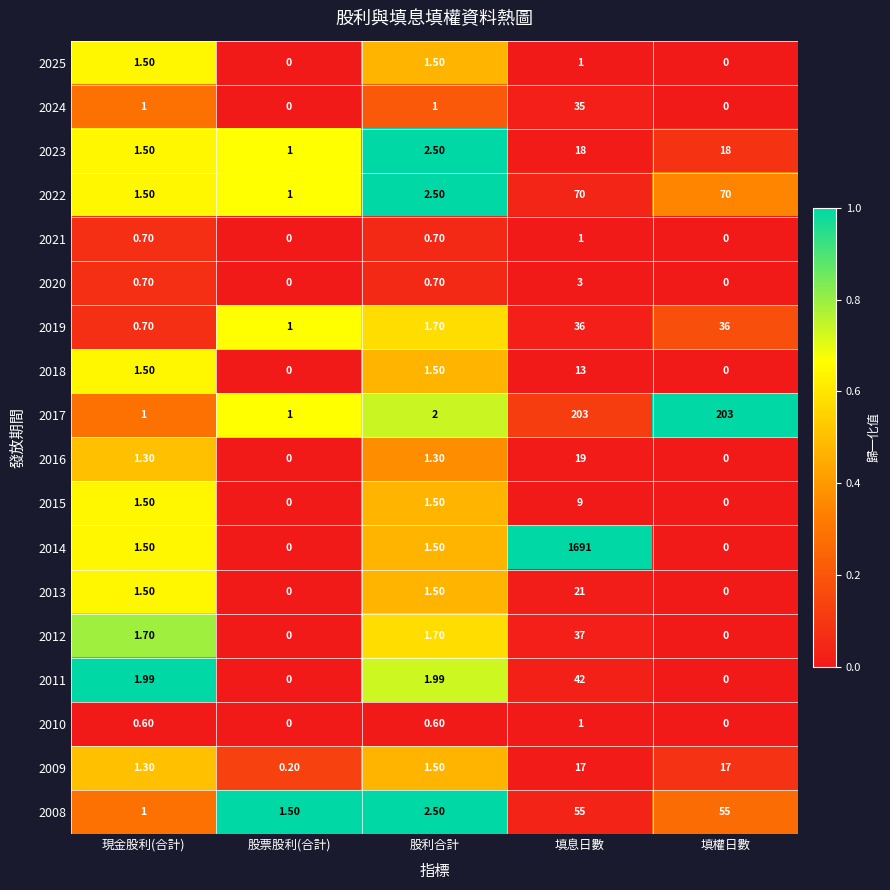

Is the value of 2013 at 填息日數 greater than the value of 2015 at 填權日數?

Yes